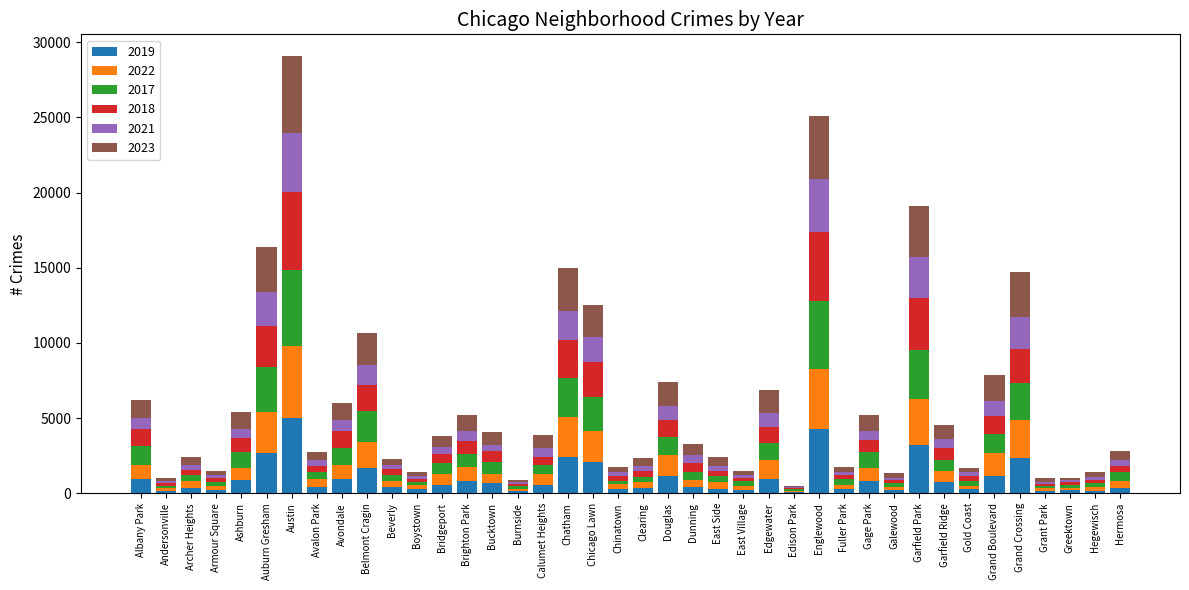

Which category has the highest value in the 2019 series?

Austin